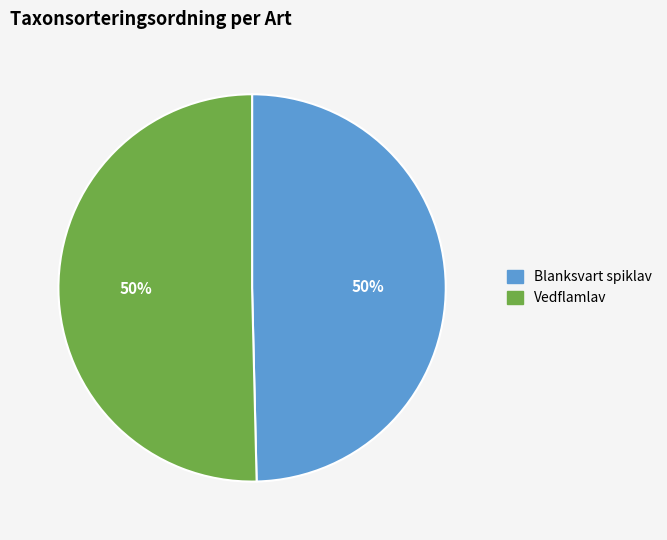

The Blanksvart spiklav slice represents 36% of the pie. True or false?

False